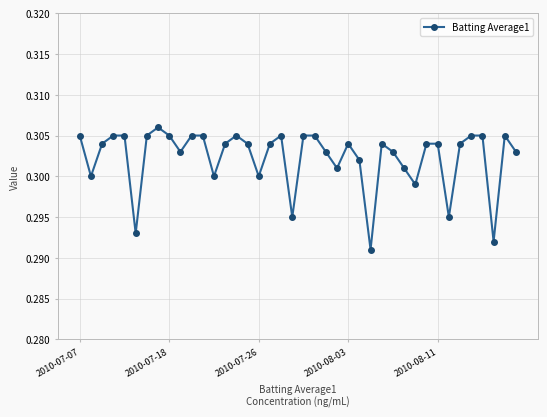

True or false: there are more than 2 points higher than both neighbors.

True